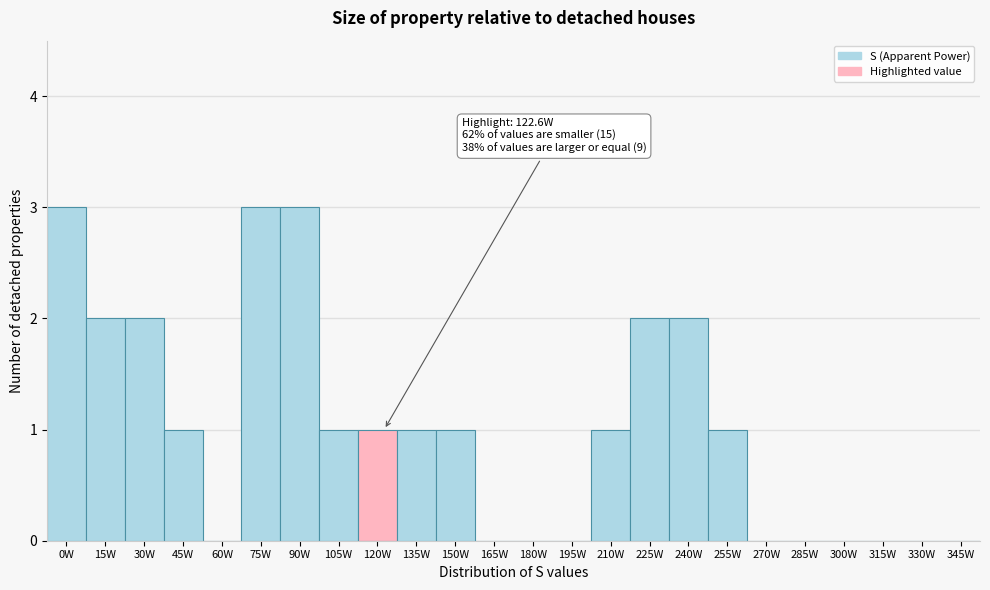

Reading left to right, extract all data points from this chart.

0W=3	15W=2	30W=2	45W=1	60W=0	75W=3	90W=3	105W=1	120W=1	135W=1	150W=1	165W=0	180W=0	195W=0	210W=1	225W=2	240W=2	255W=1	270W=0	285W=0	300W=0	315W=0	330W=0	345W=0